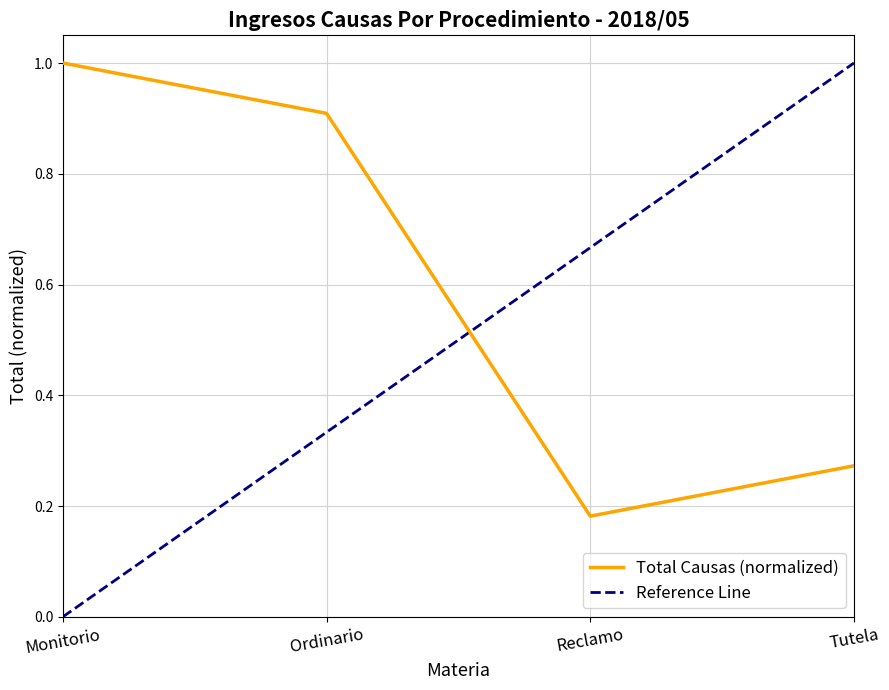

Which has a higher value, Tutela or Reclamo?

Tutela